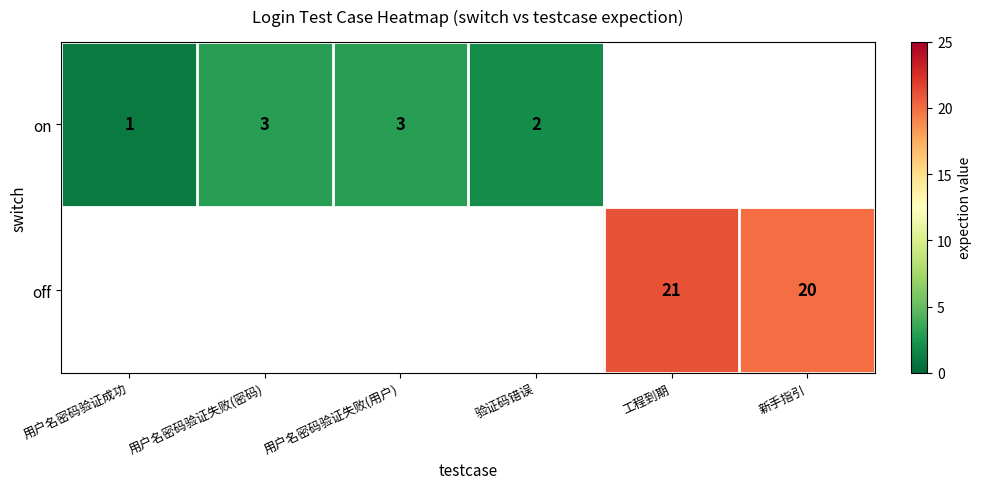

How many data points does each series have?

6